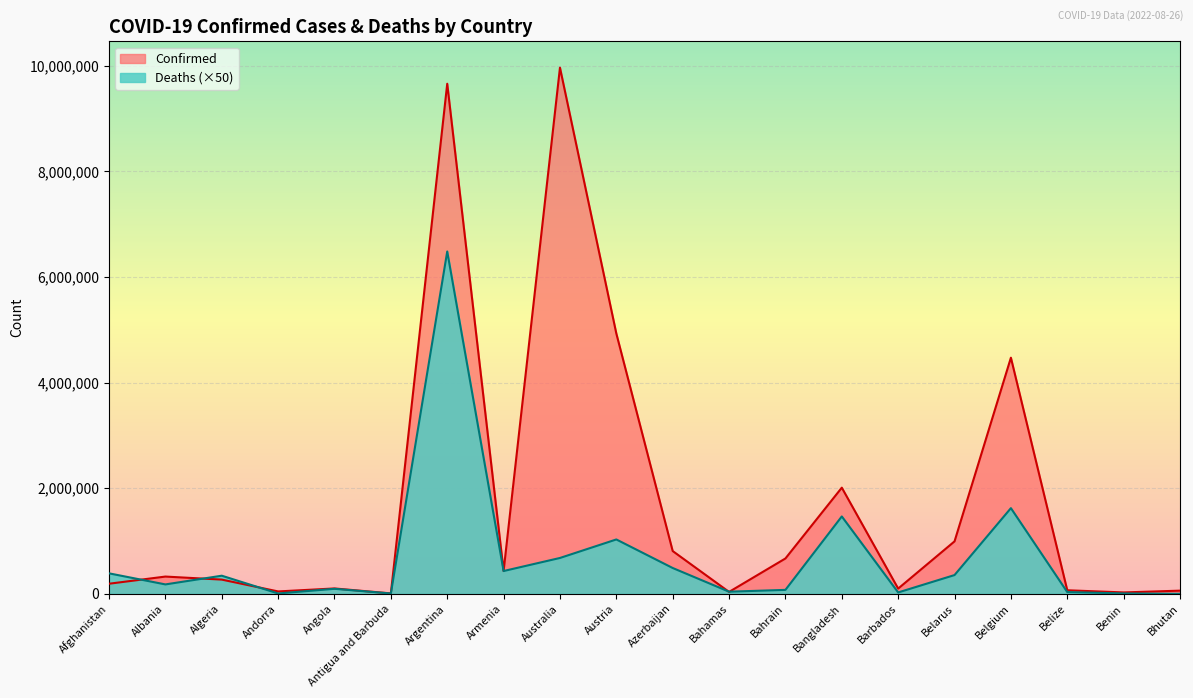

What are all the series names shown in the legend?

Confirmed, Deaths (×50)